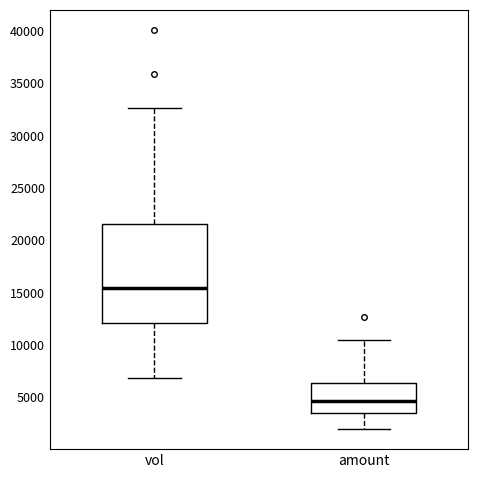

Which box has the lowest median line?

amount